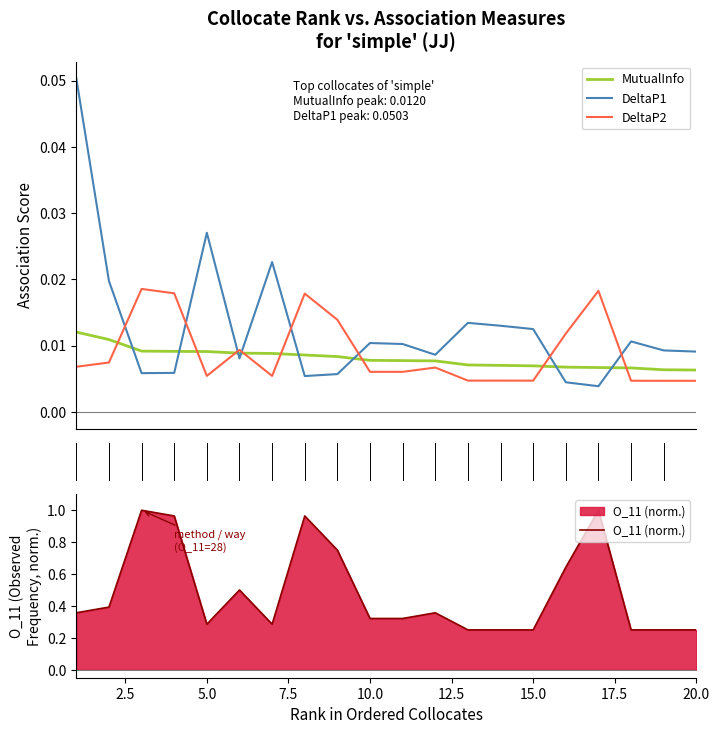

List the series in order of their peak value, lowest first.

MutualInfo, DeltaP2, DeltaP1, O_11 (norm.)